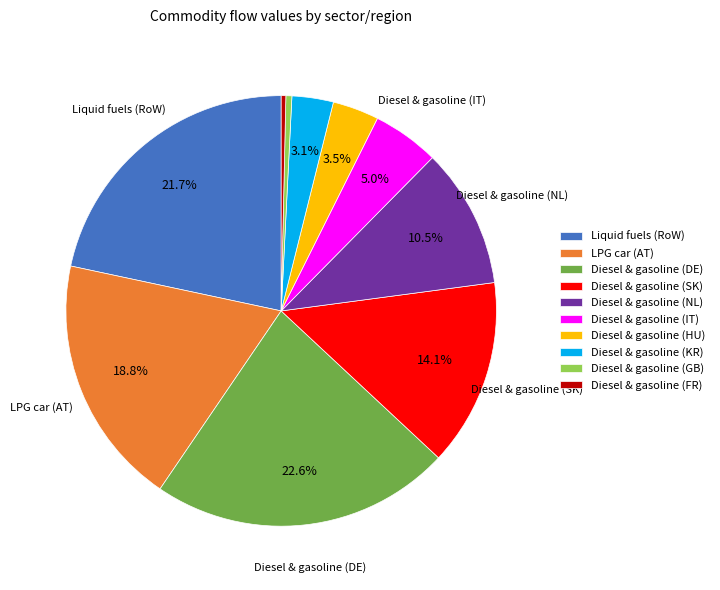

How many segments does this pie chart have?

10